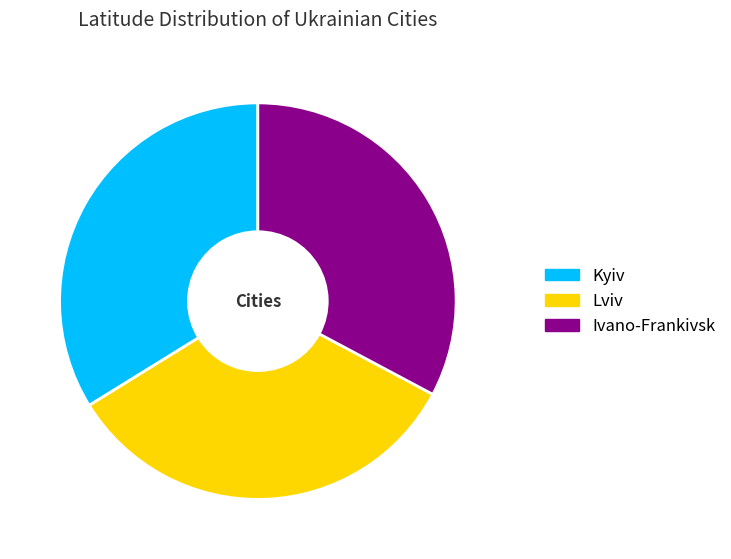

Do Ivano-Frankivsk and Lviv together represent more than half of the pie?

Yes